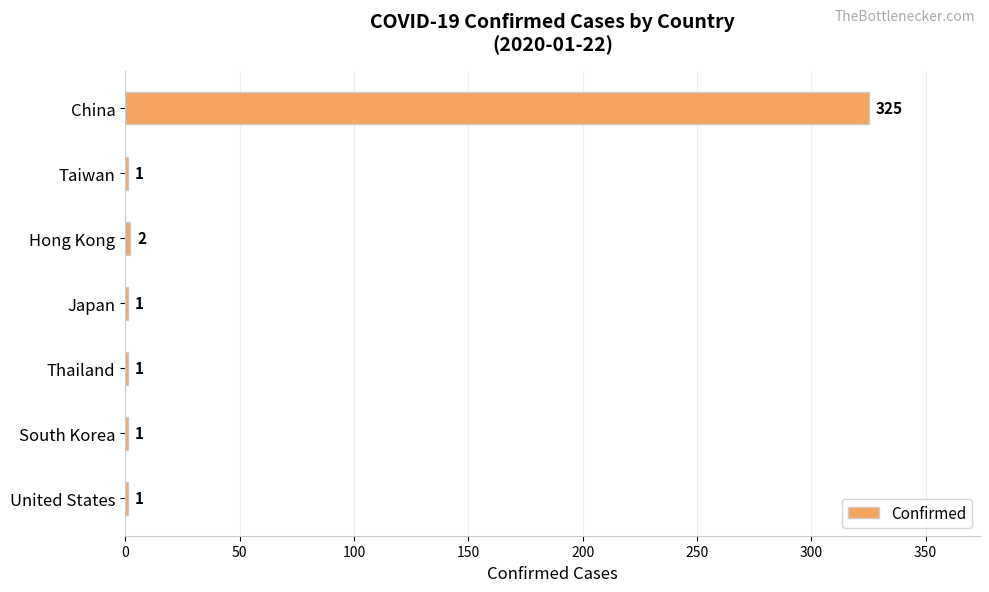

True or false: the data shows 1 at Taiwan.

True